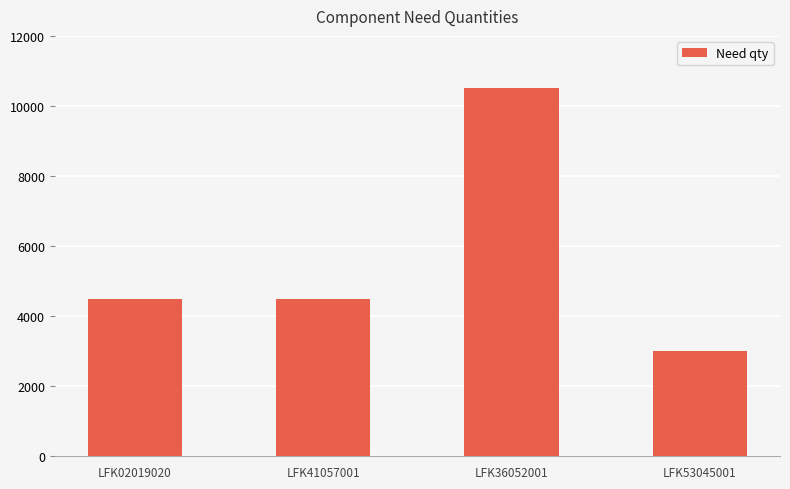

The chart shows a value of 5896 at LFK41057001. True or false?

False